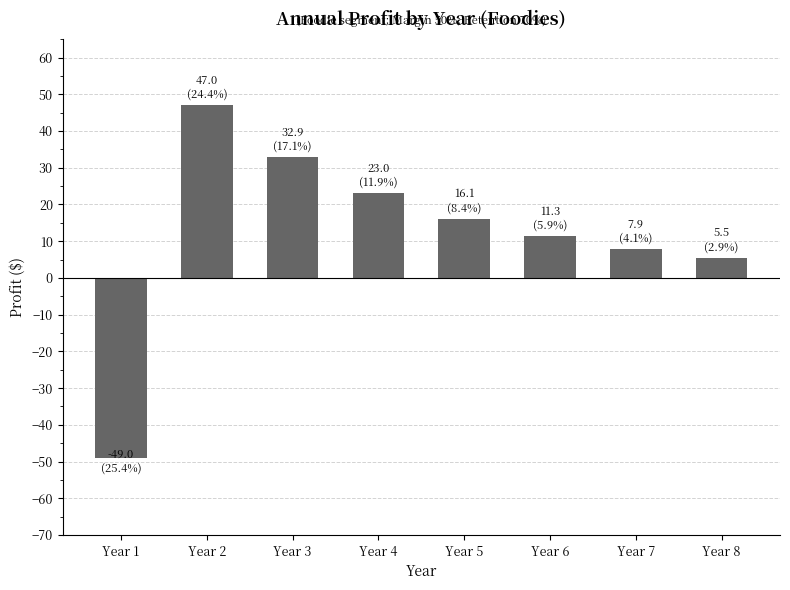

Rank the categories by value from highest to lowest.

Year 2, Year 3, Year 4, Year 5, Year 6, Year 7, Year 8, Year 1